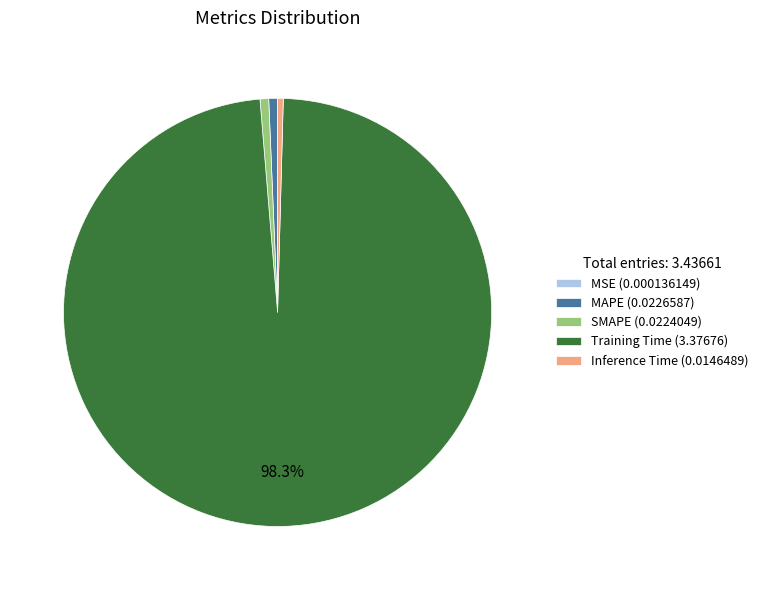

What percentage is the MAPE slice, to the nearest percent?

1%